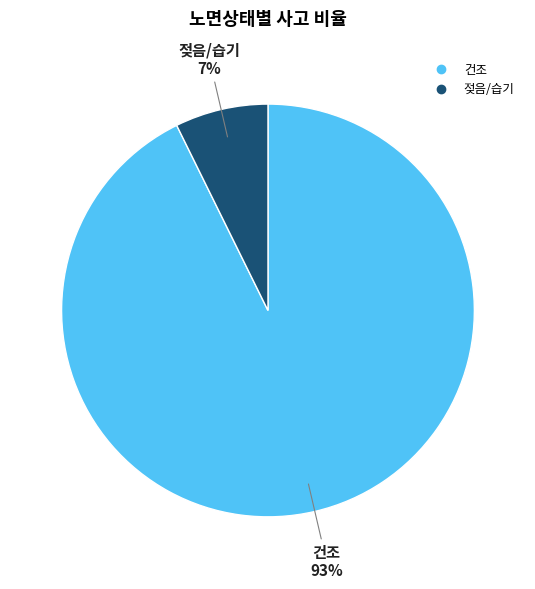

Do 젖음/습기 and 건조 together represent more than half of the pie?

Yes